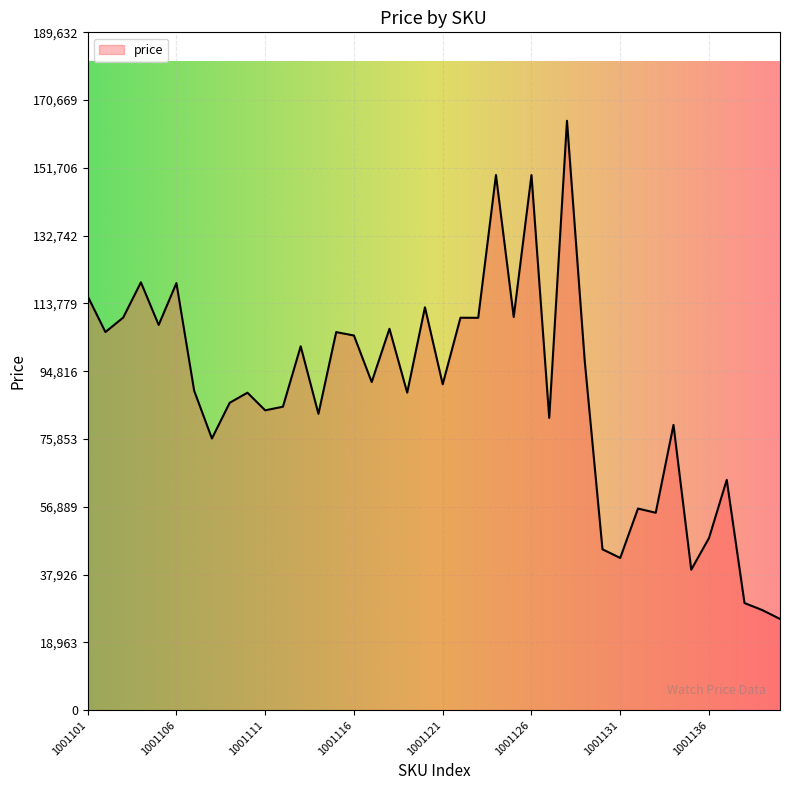

What is the change in value from 1001125 to 1001127?

-28235